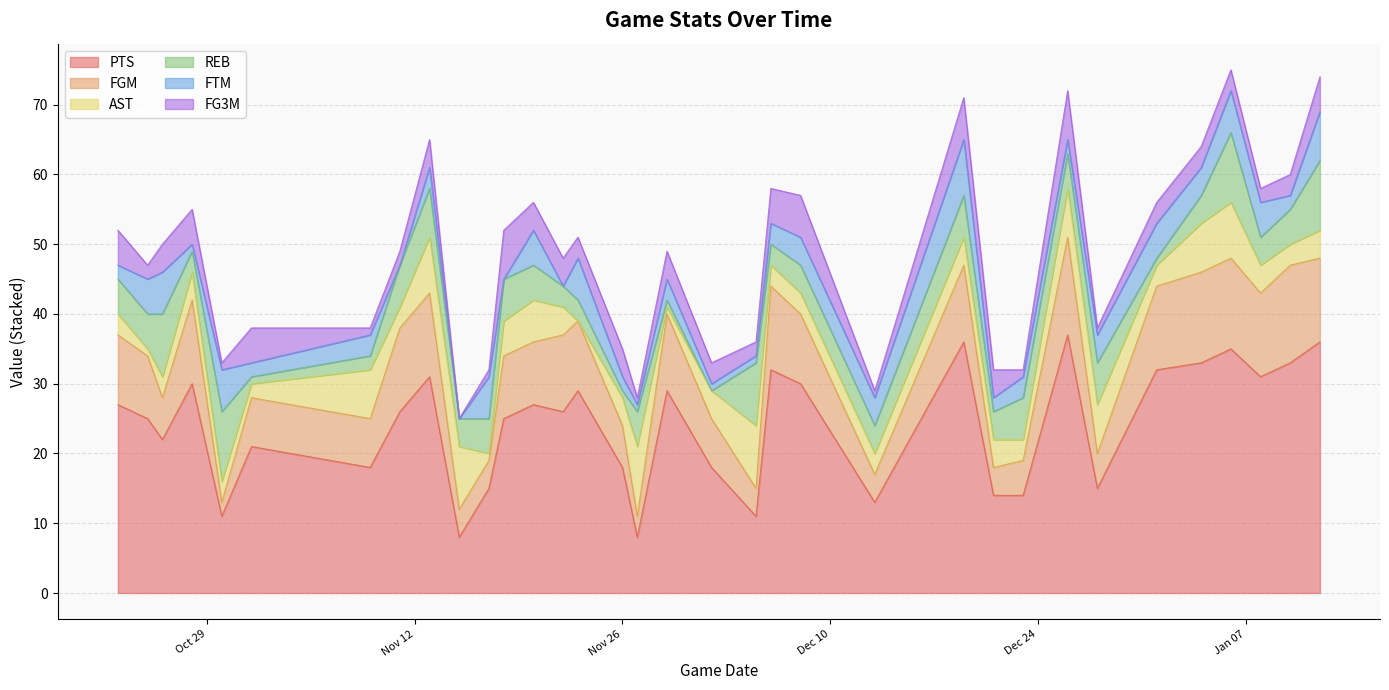

Which series ends up on top after the final intersection of AST and REB?

REB